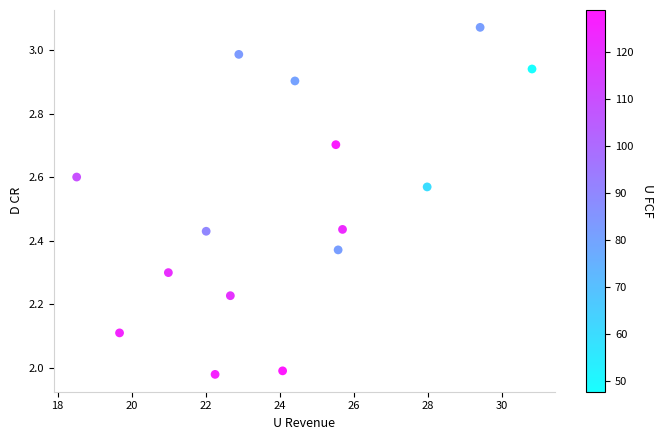

What is the range of Y values (max minus min)?

1.1